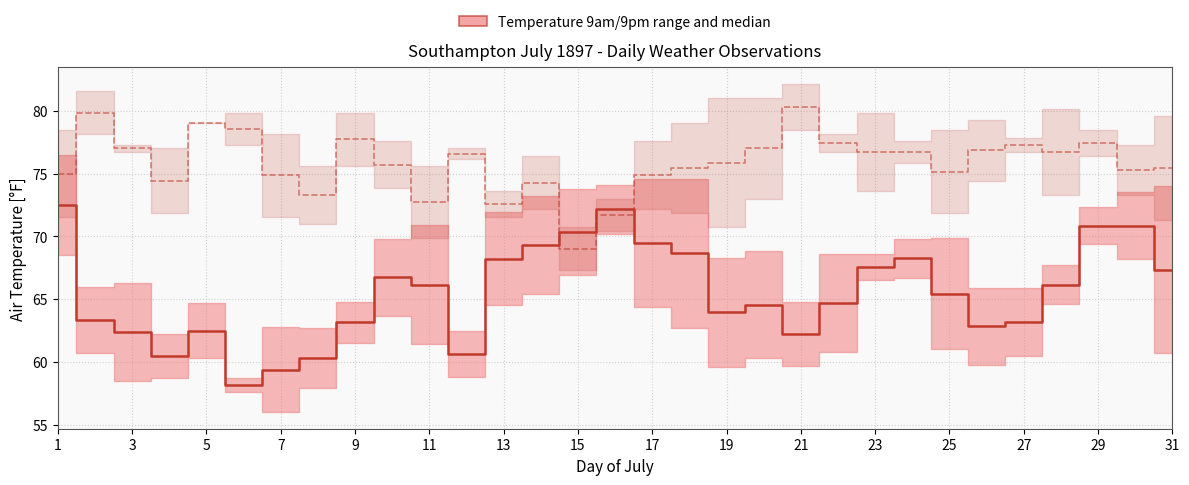

What is the sum of the Temperature median values at 21 and 24?

130.1